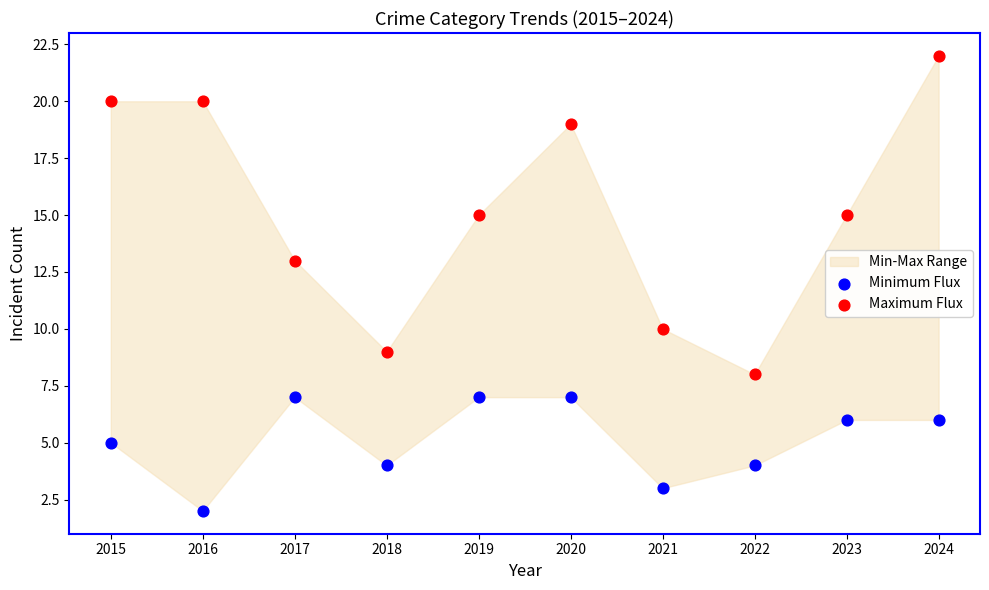

Which series has the largest Y range (max minus min)?

Maximum Flux